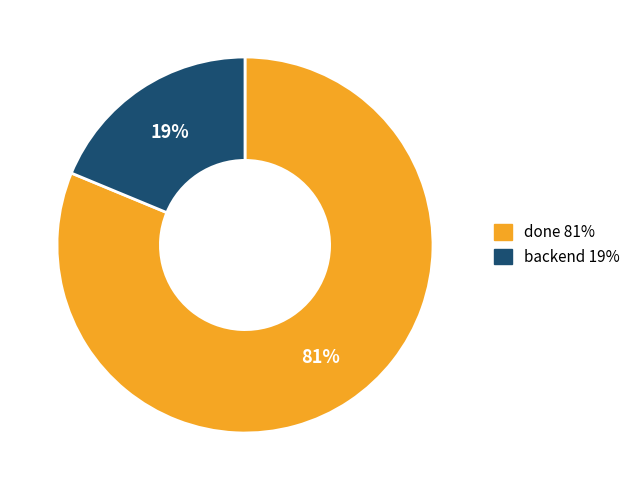

What is the largest slice in the pie chart?

done